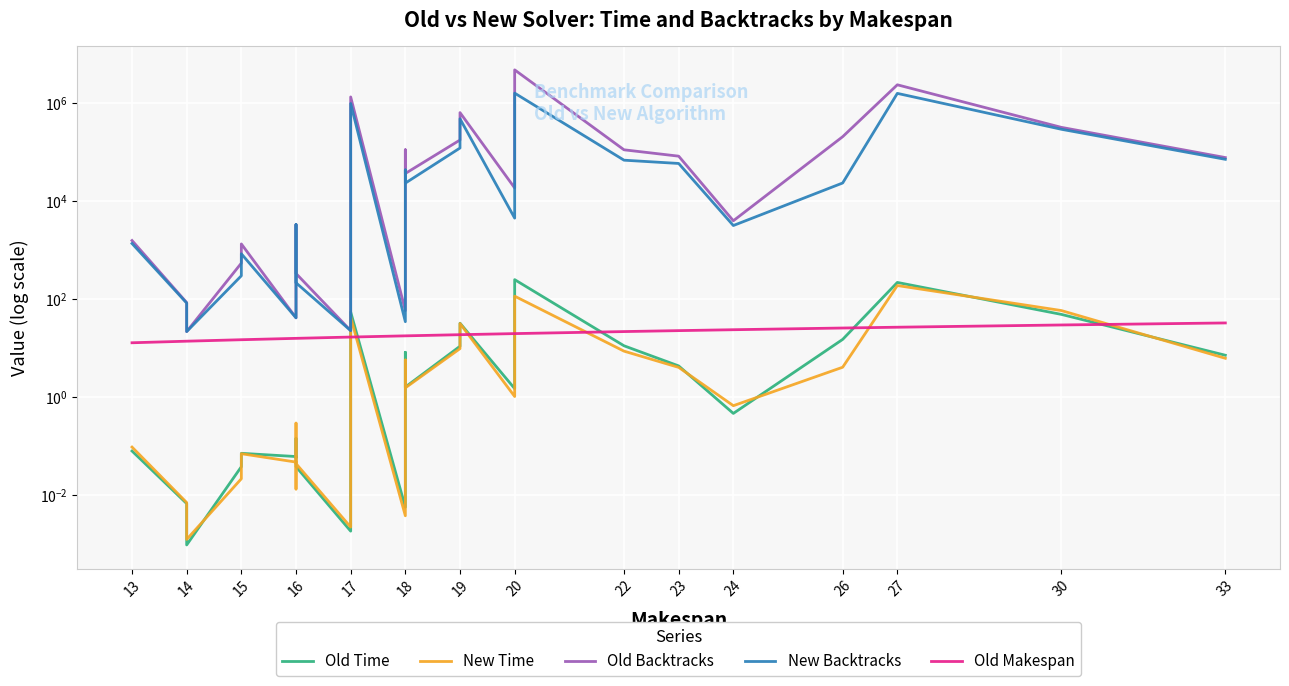

Which series has the largest range (max minus min)?

Old Backtracks